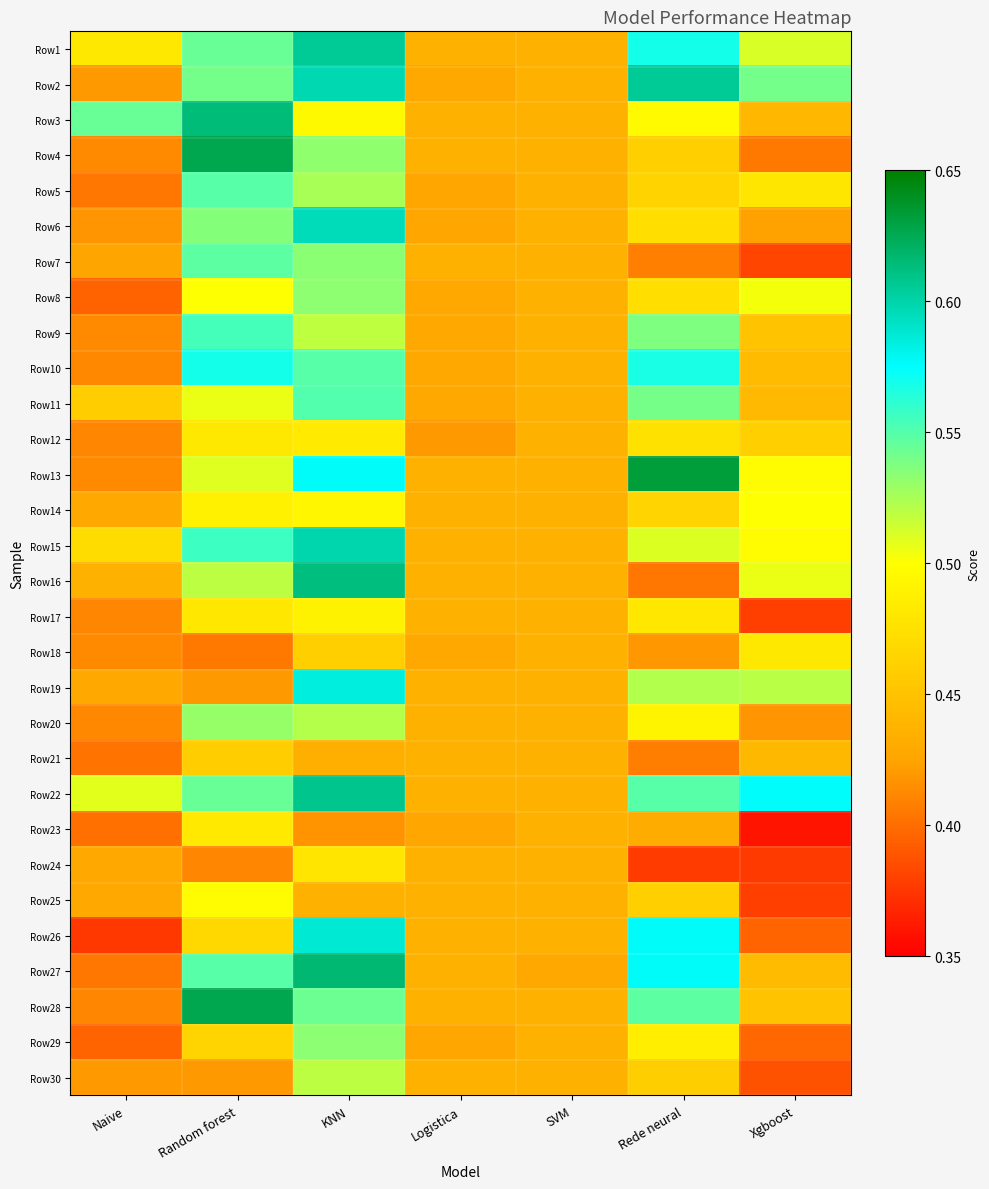

List the series in order of their peak value, highest first.

Row13, Row28, Row4, Row27, Row3, Row16, Row22, Row1, Row2, Row15, Row6, Row26, Row19, Row10, Row9, Row11, Row5, Row7, Row29, Row8, Row20, Row30, Row14, Row25, Row17, Row12, Row23, Row18, Row24, Row21